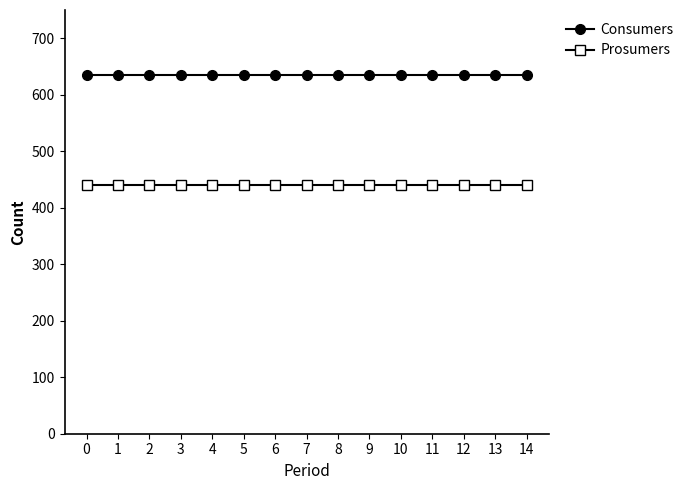

What is the minimum value for Prosumers?

440